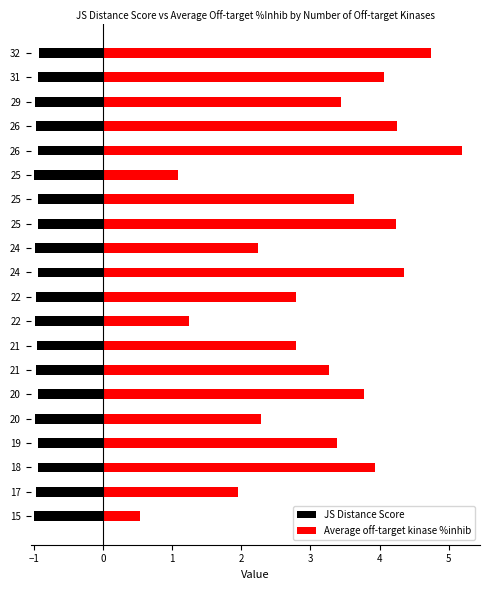

What is the difference between the maximum and minimum values in the Average off-target kinase %inhib series?

4.7